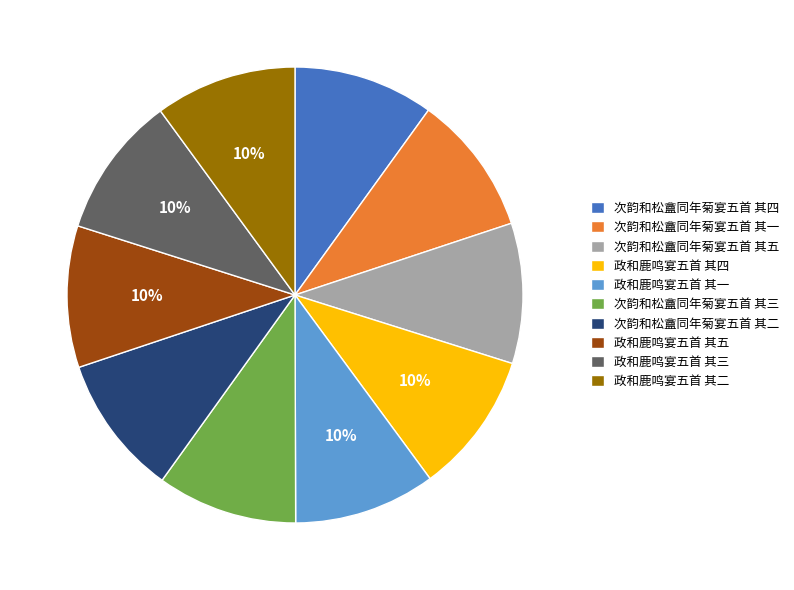

Is there any slice that represents more than half of the pie?

No